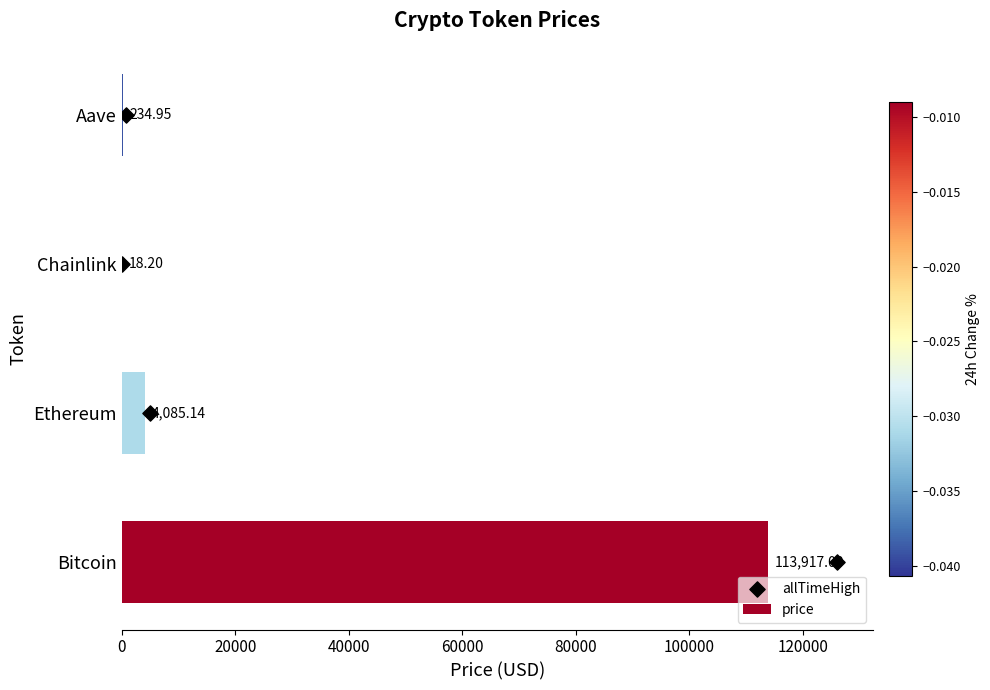

What is the sum of all price values?

118255.3